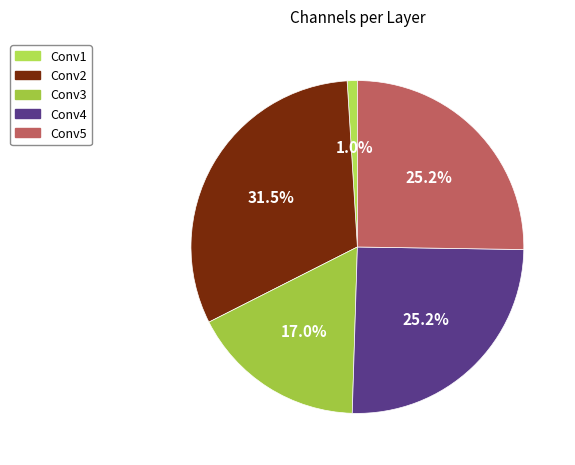

True or false: Conv2 accounts for 40% of the total.

False